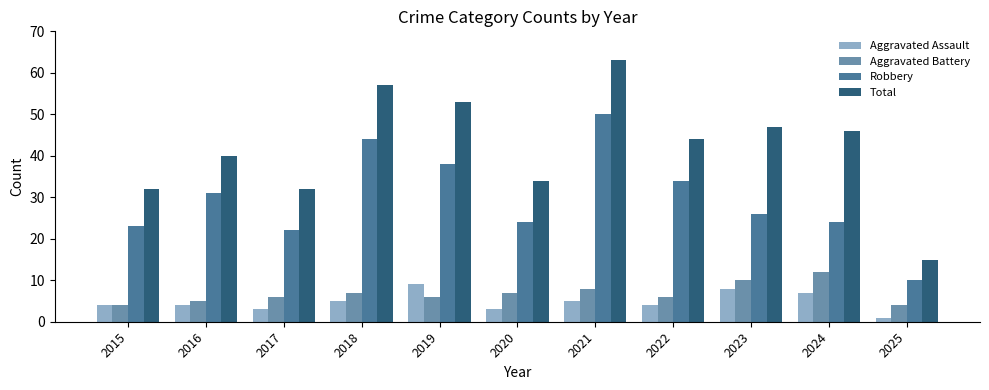

Which series has the largest range (max minus min)?

Total